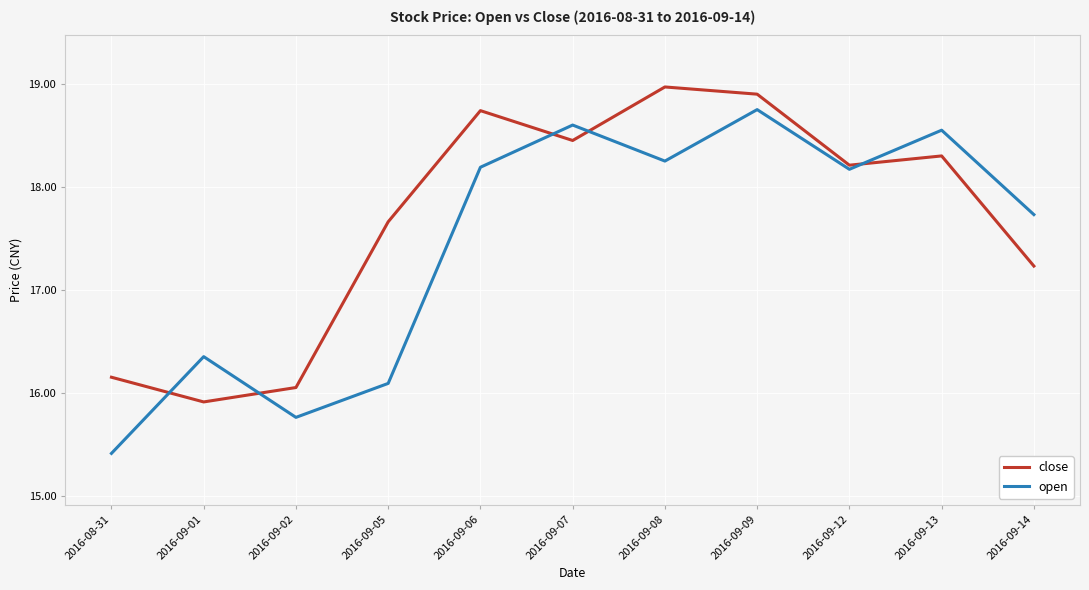

How many times do close and open cross each other?

5